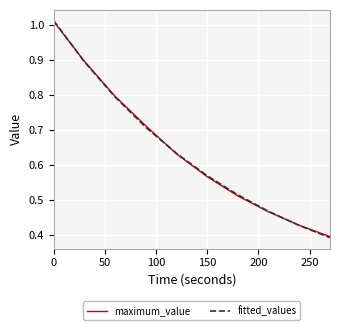

What is the sum of all maximum_value values?

6.4